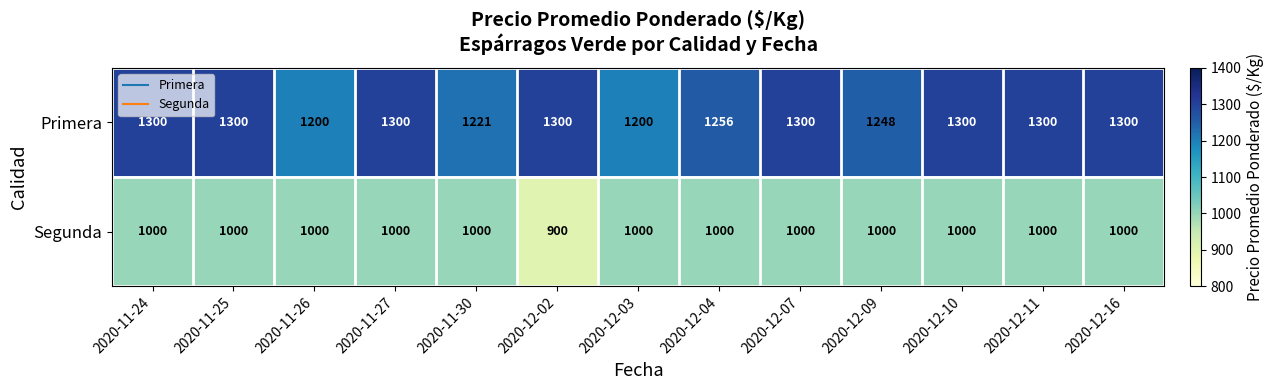

List the series in order of their overall mean, lowest first.

Segunda, Primera